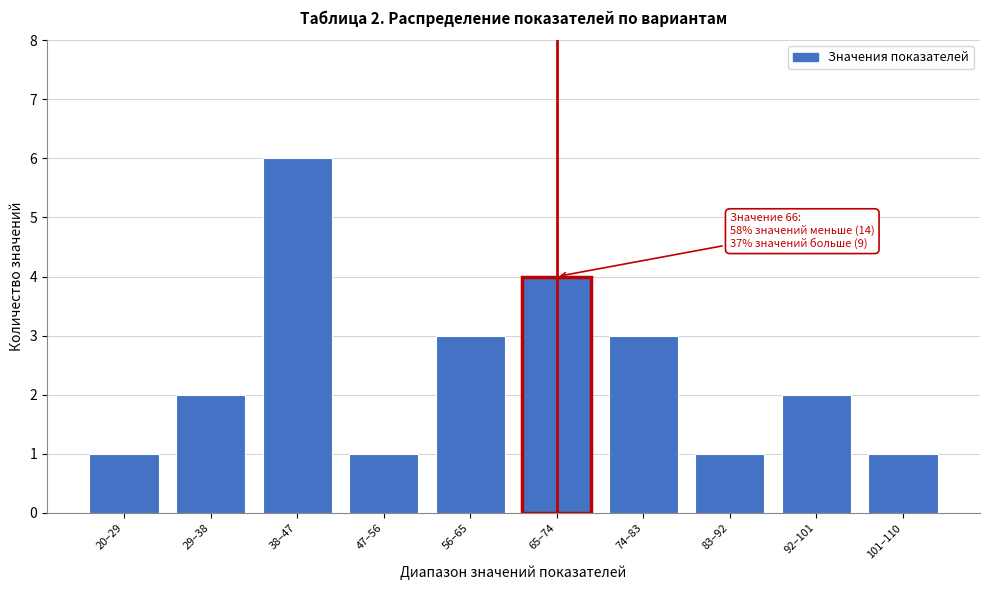

Reading left to right, transcribe all the data shown in this chart.

20–29=1	29–38=2	38–47=6	47–56=1	56–65=3	65–74=4	74–83=3	83–92=1	92–101=2	101–110=1